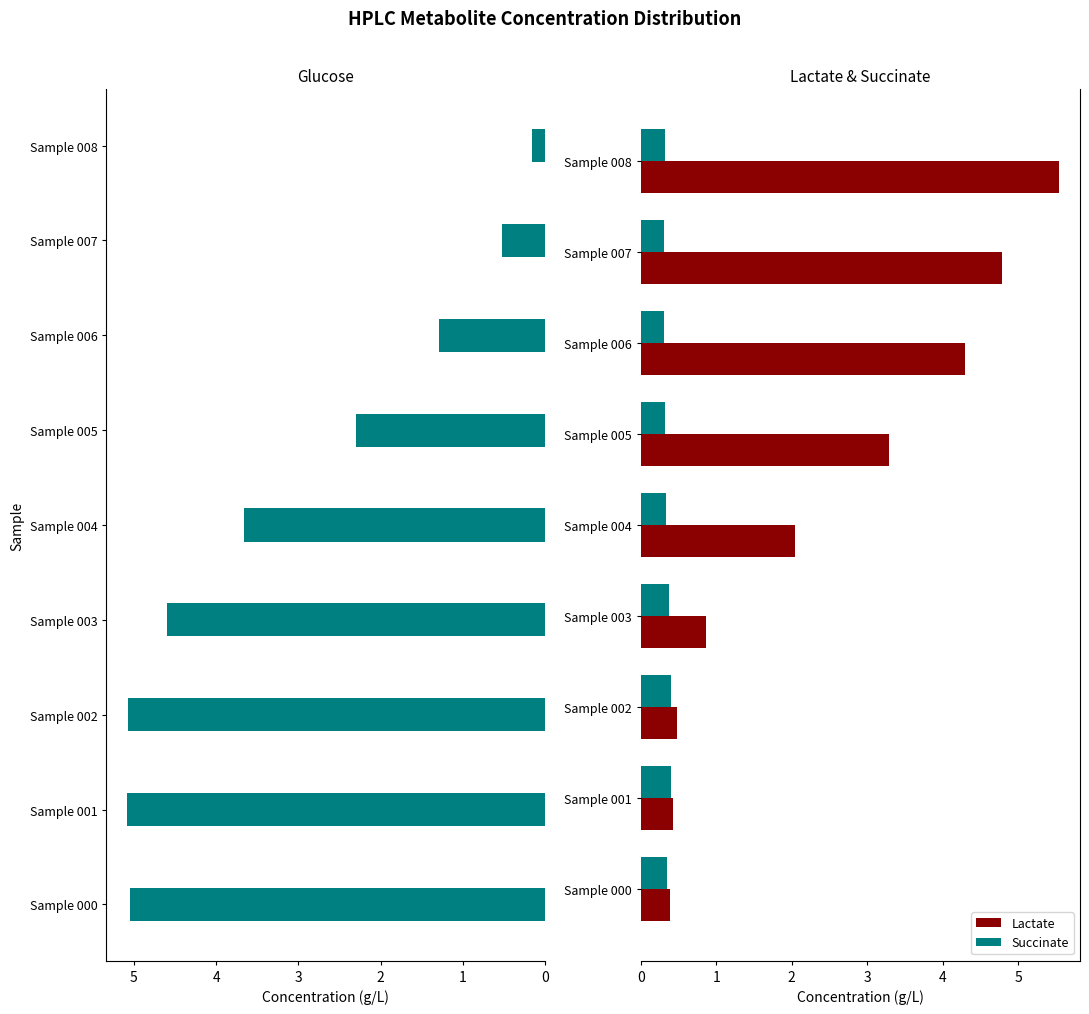

Is it true that Lactate equals 0.4 at Sample 000?

True